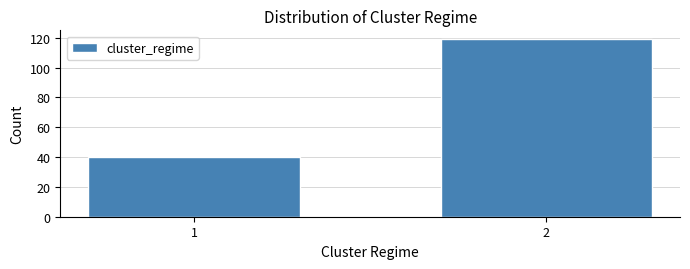

Reading right to left, extract all data points from this chart.

119	40